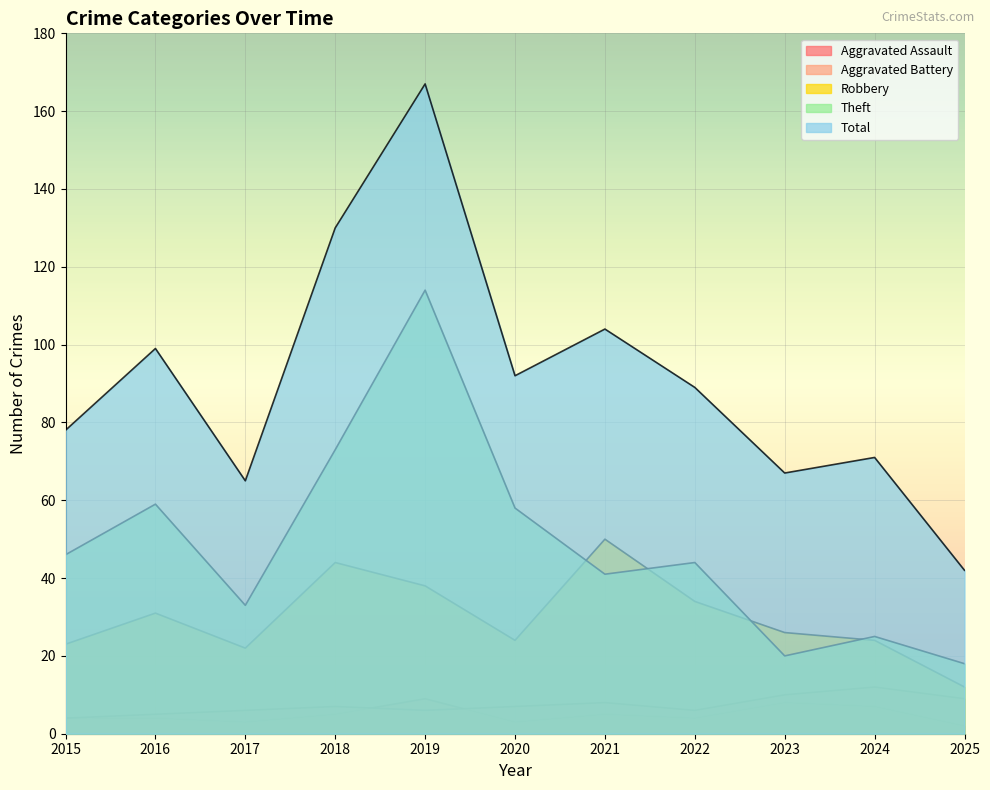

What is the lowest value of the Aggravated Assault series?

2